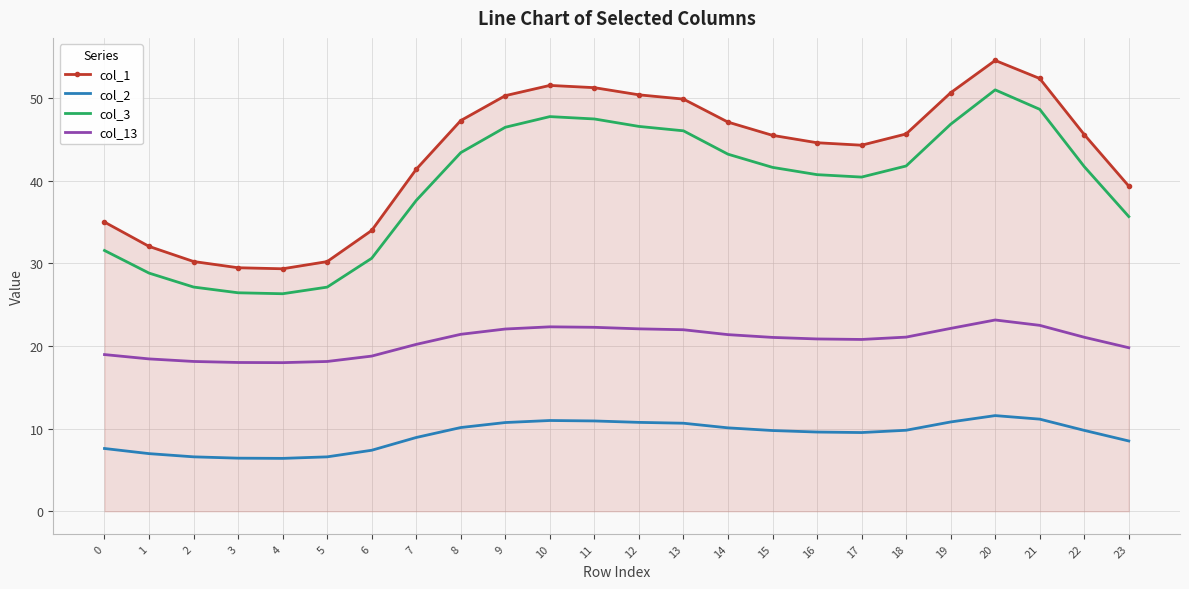

What is the highest value of the col_2 series?

11.6